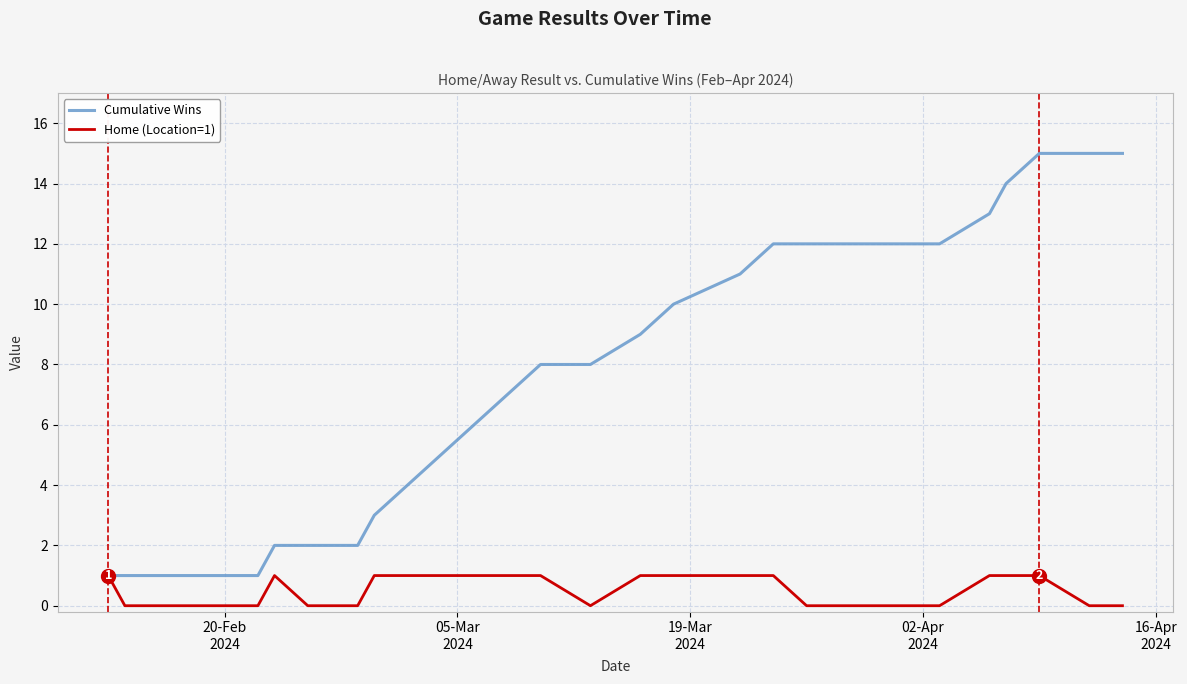

Which series has the widest spread of values?

Cumulative Wins